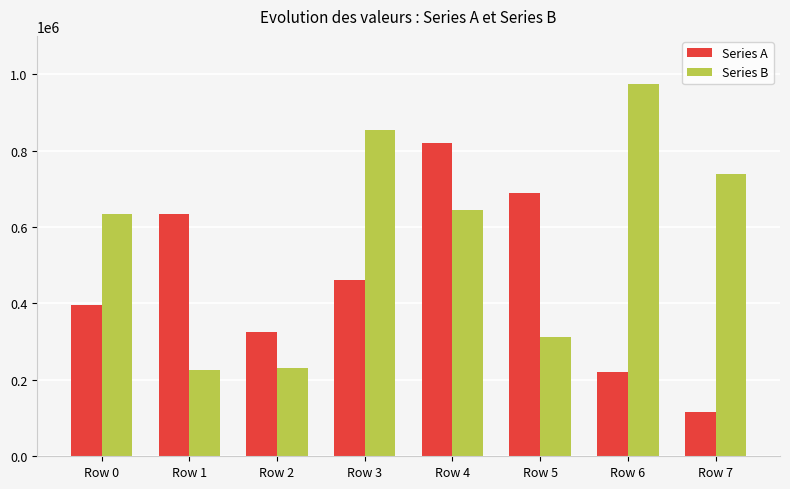

What is the difference between the maximum and second lowest values in the Series A series?

600107